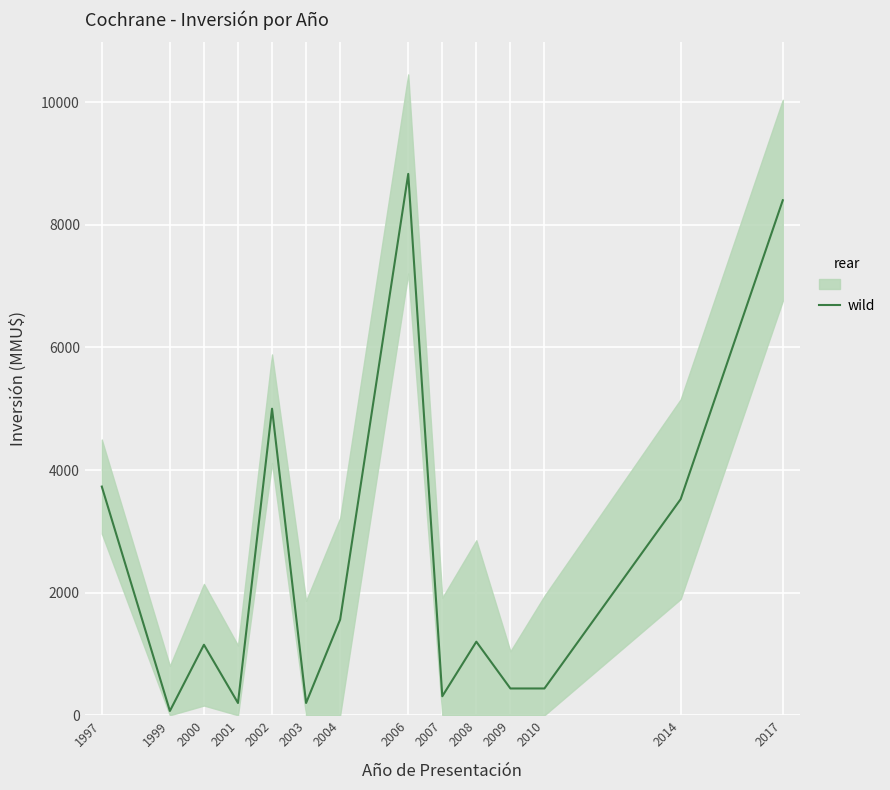

How many series are shown in this chart?

1